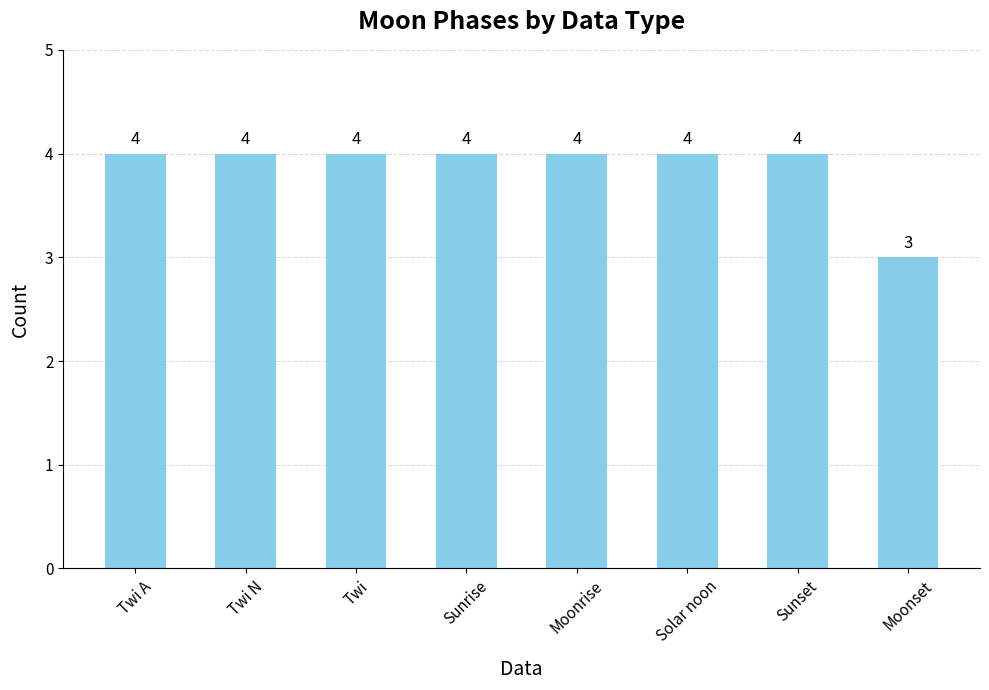

Count the values in the range 4 to 5.

7